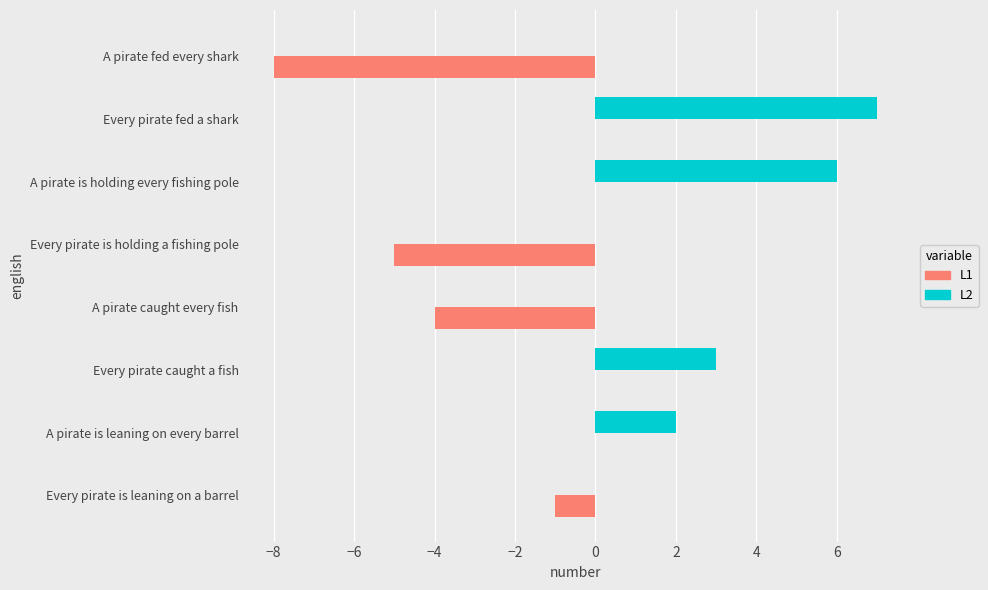

What is the sum of the L1 values at A pirate is leaning on every barrel and Every pirate is holding a fishing pole?

-5